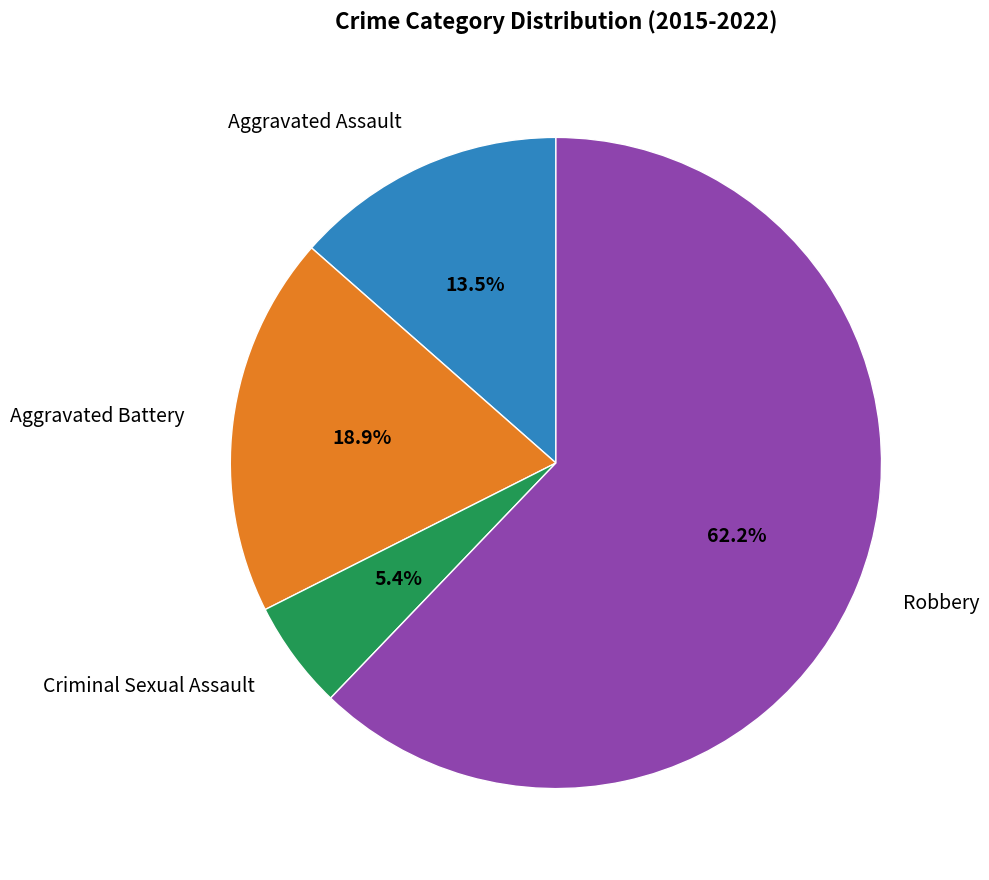

Rank the categories by value from lowest to highest.

Criminal Sexual Assault, Aggravated Assault, Aggravated Battery, Robbery